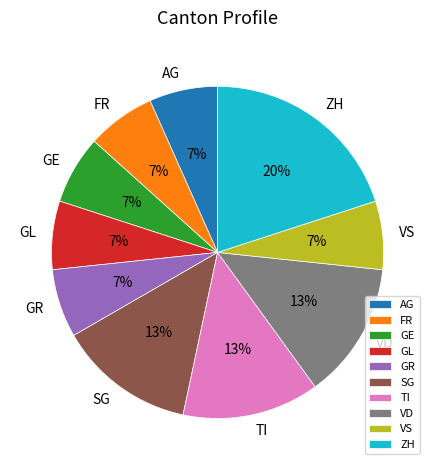

Which slice is the largest?

ZH